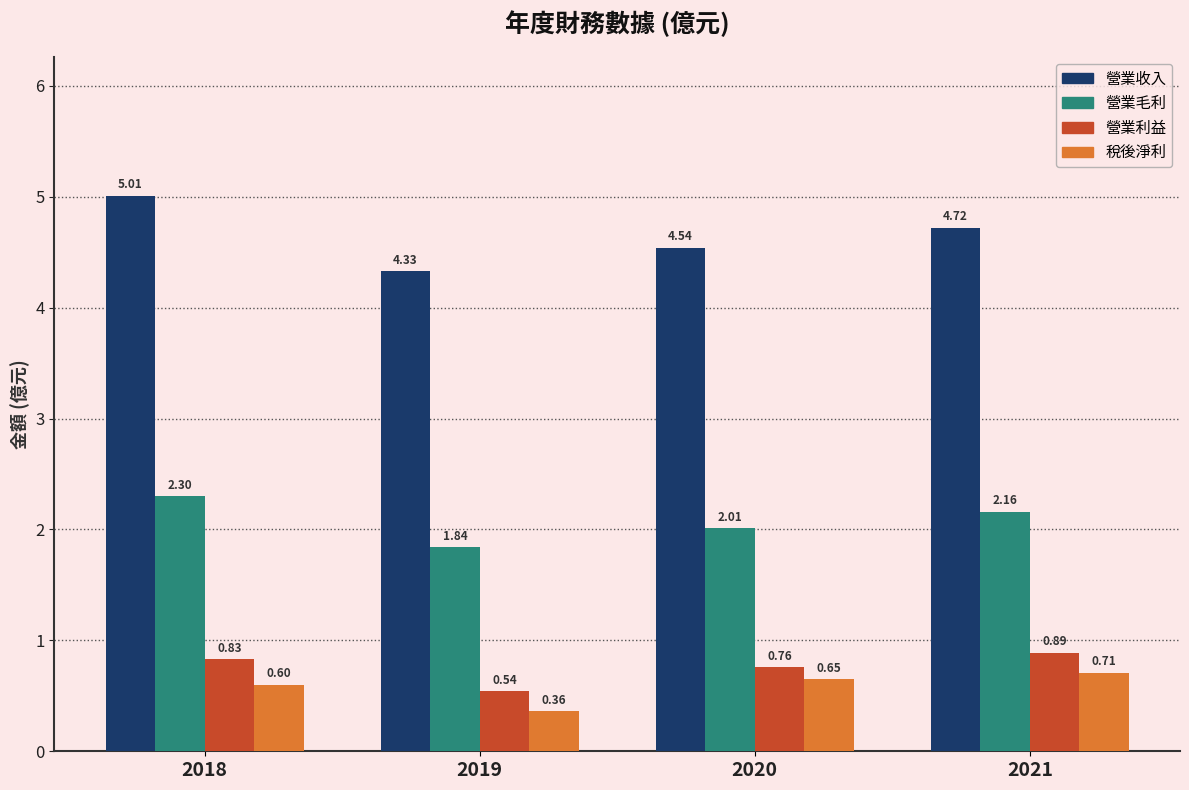

Which series changed the most between 2018 and 2019?

營業收入